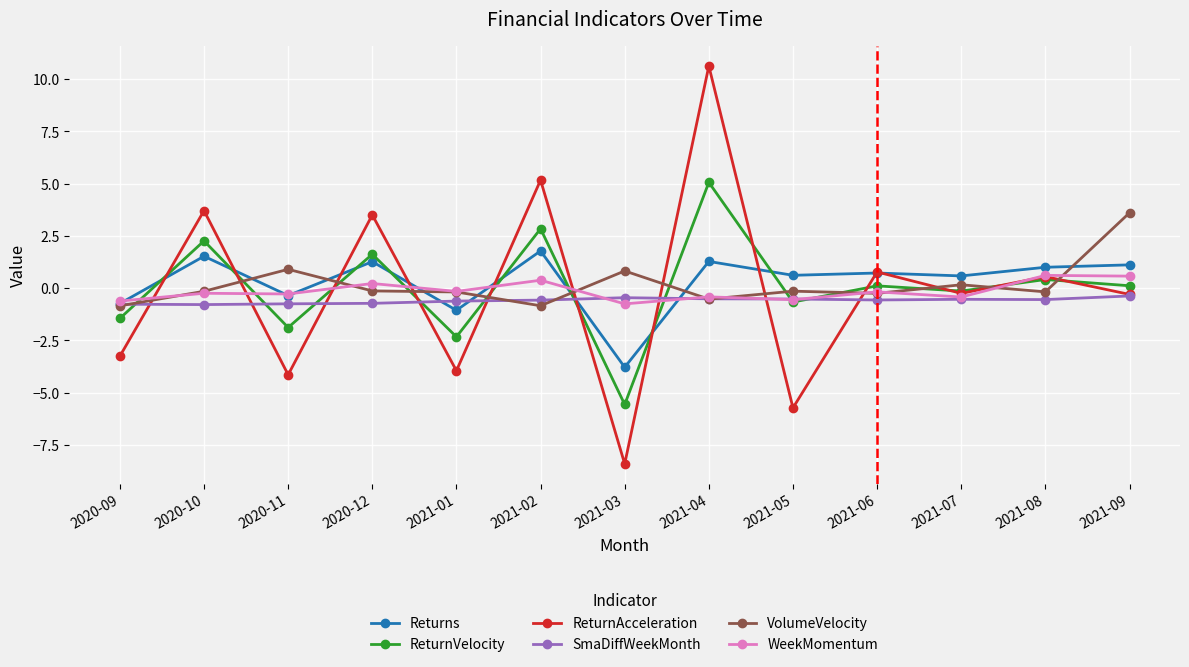

The Returns series shows 1.9 at 2021-09. True or false?

False